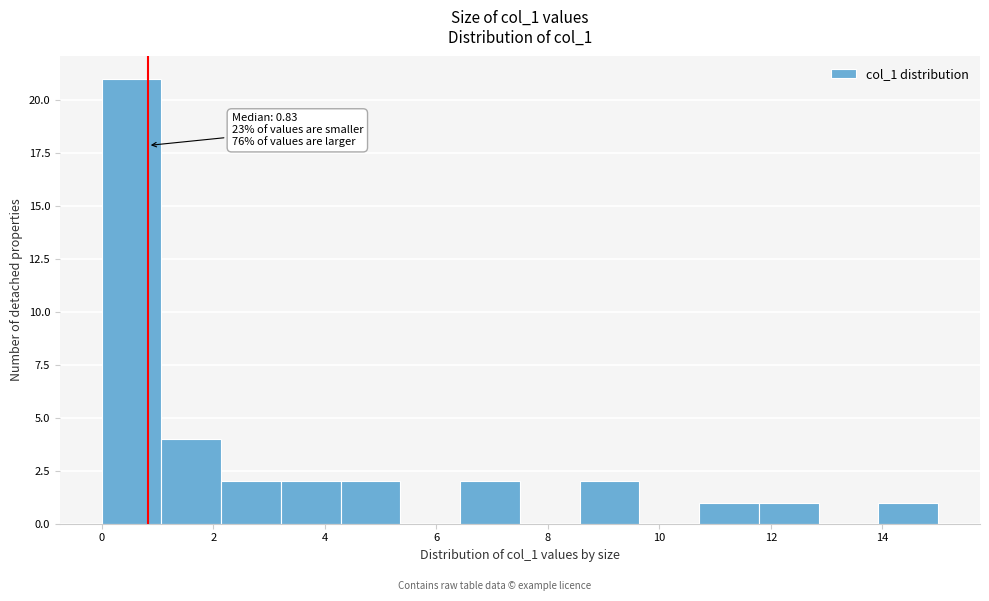

Over which range of the x-axis is the bar tallest?

0.0 to 1.0